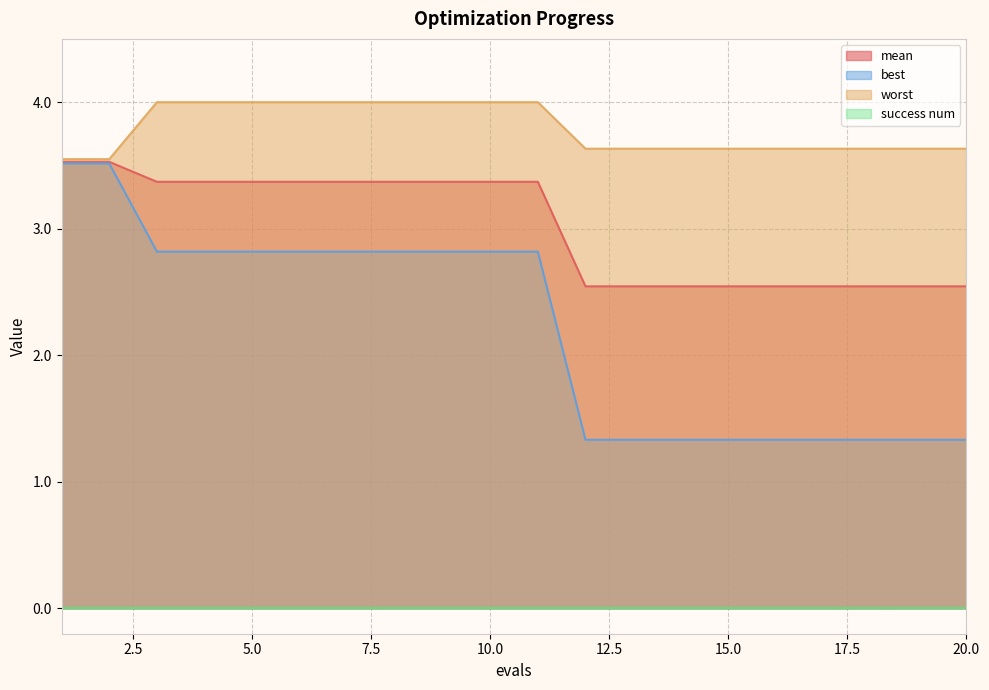

Which series has the largest total across all categories?

worst